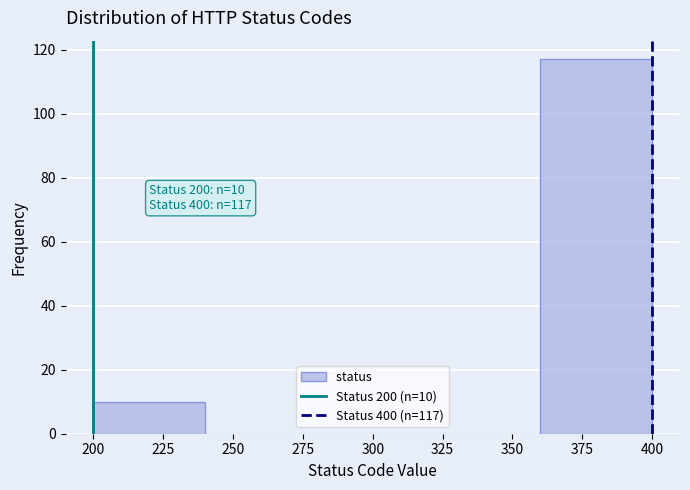

Which range on the x-axis has the tallest bar?

360 to 400